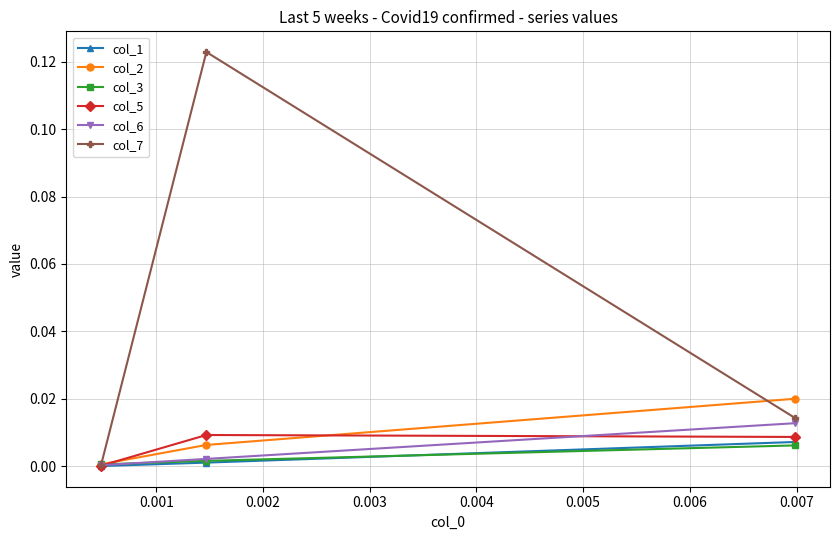

Which series has the largest total across all categories?

col_7